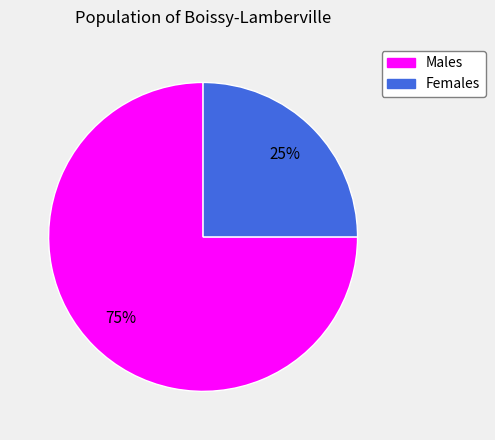

Does any single category account for the majority?

Yes